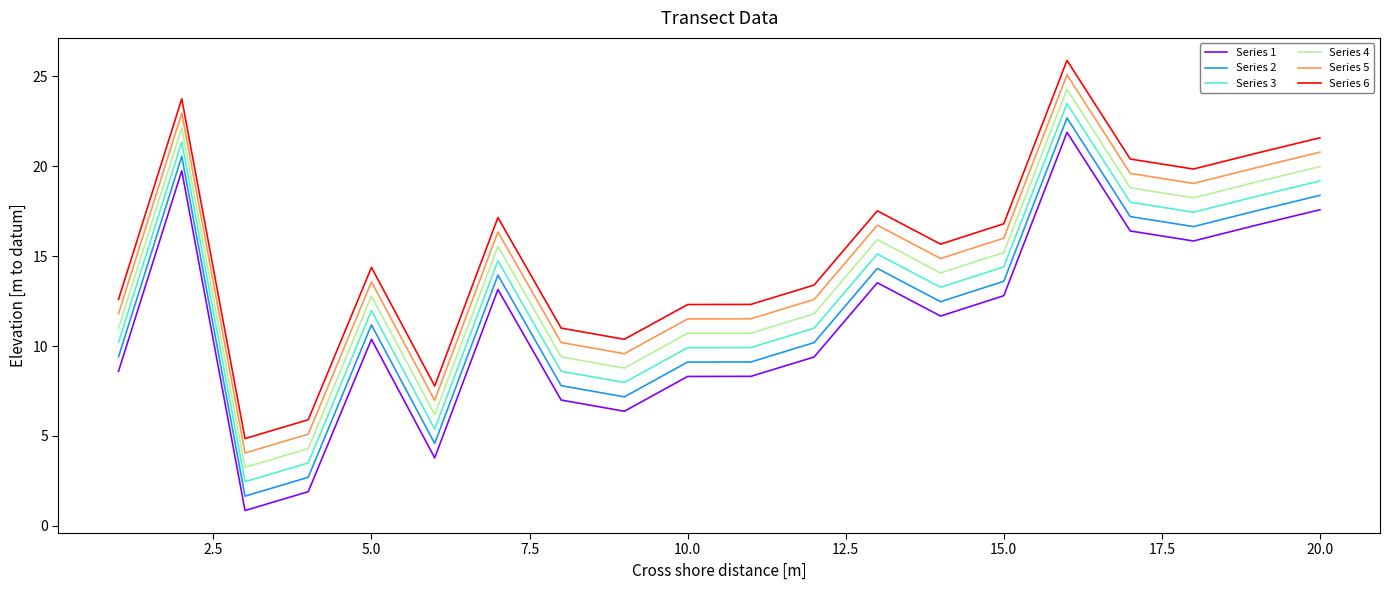

What is the maximum value for Series 3?

23.5